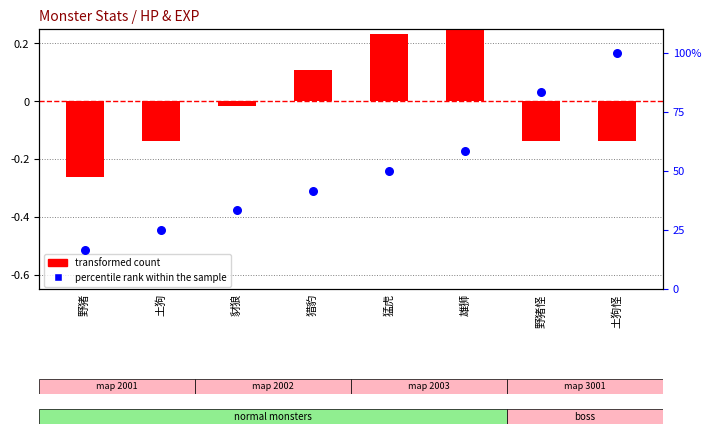

What is the total value across all series at 野猪?

16.4